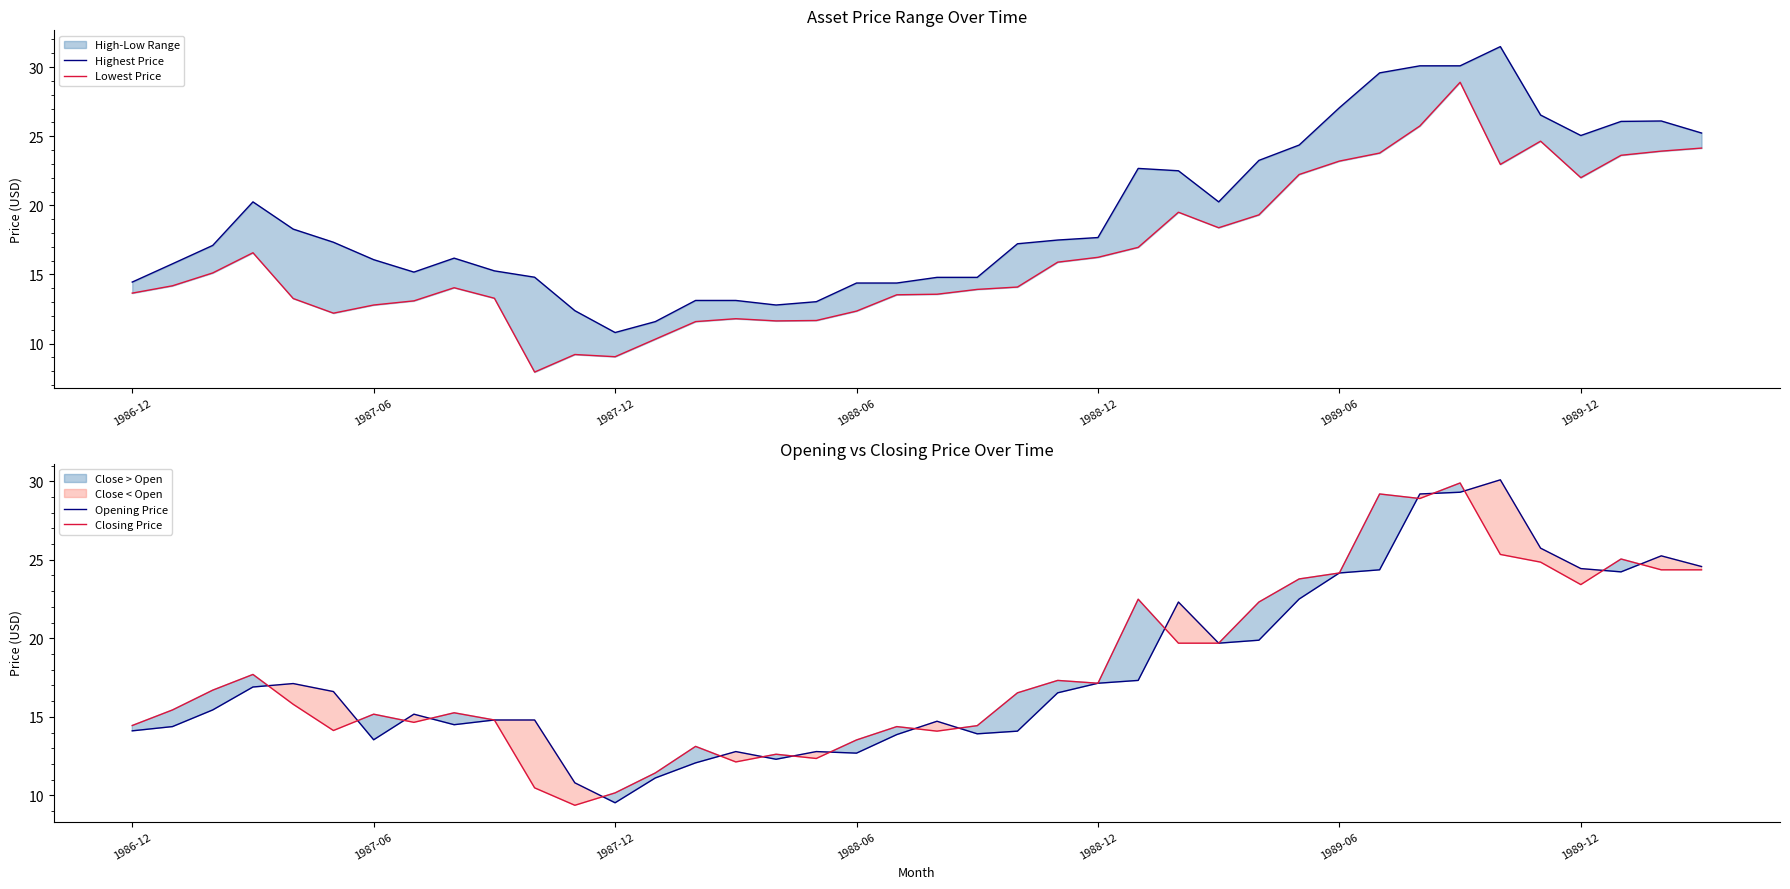

What is the minimum value for Opening Price?

9.5